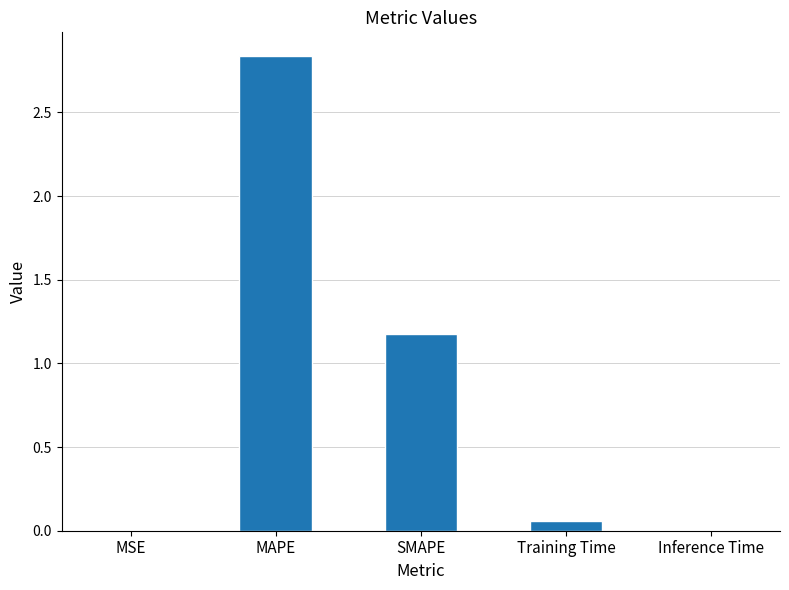

Between MAPE and Training Time, which is larger?

MAPE